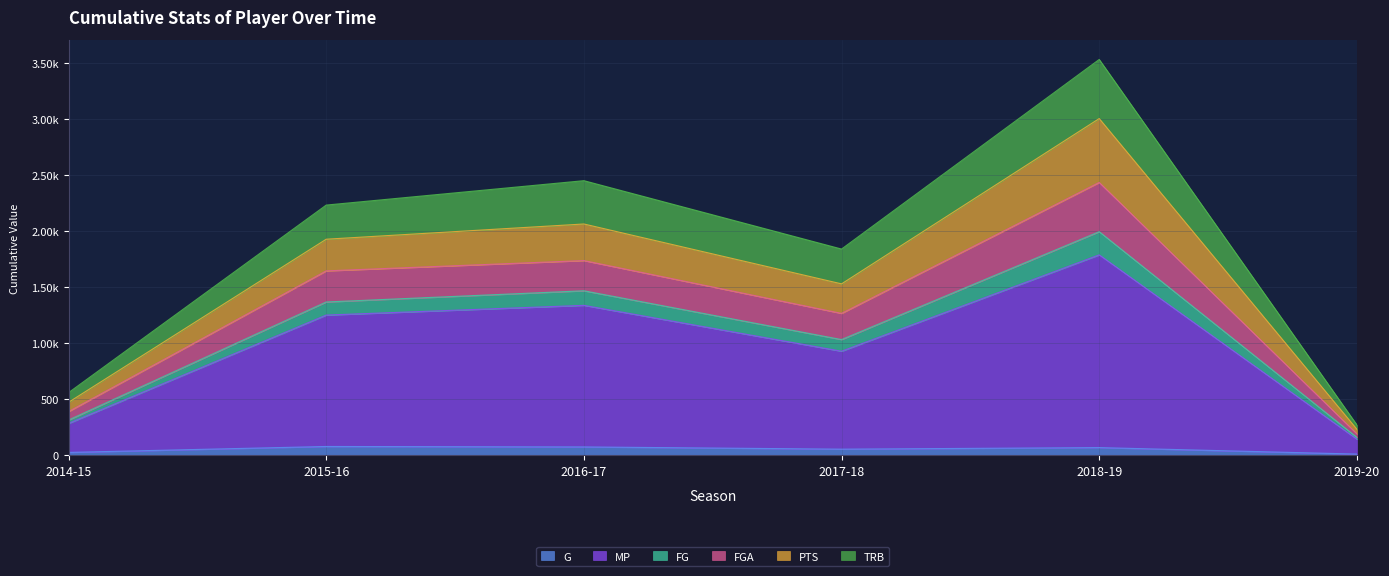

Does the chart have visible grid lines?

Yes